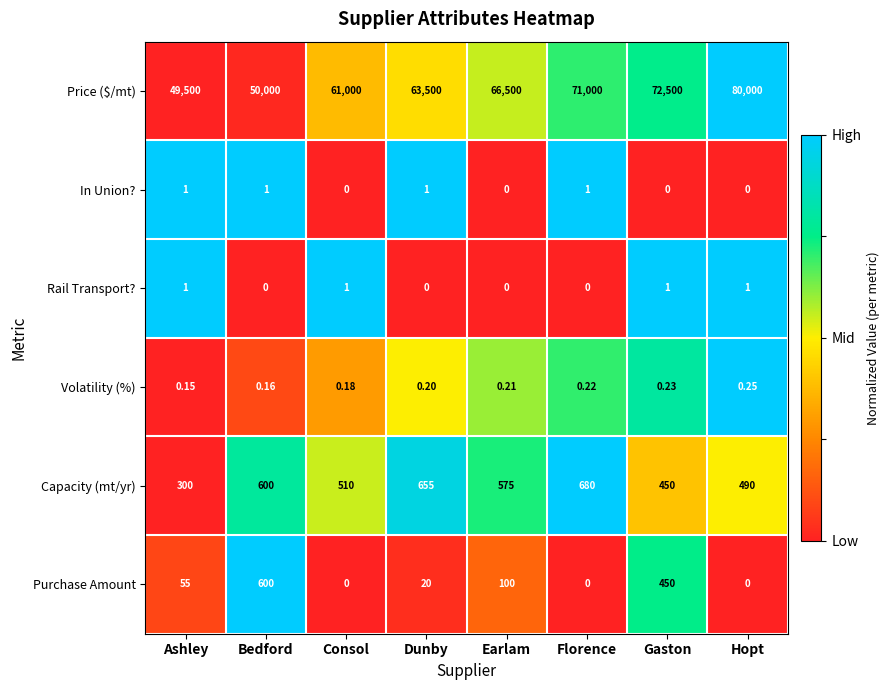

Count the number of categories in the chart.

8